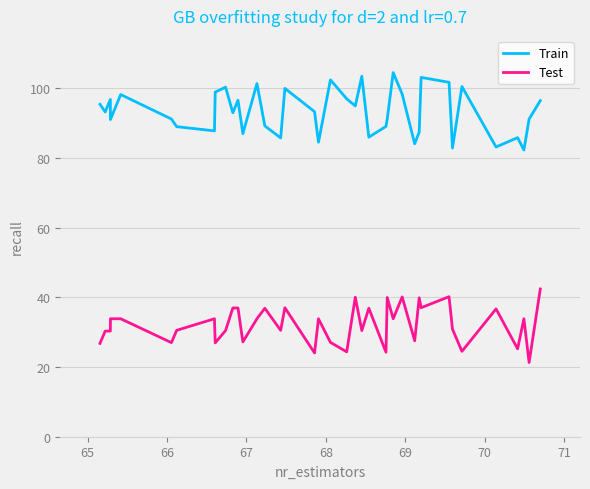

What is the maximum value shown in the chart?

104.5